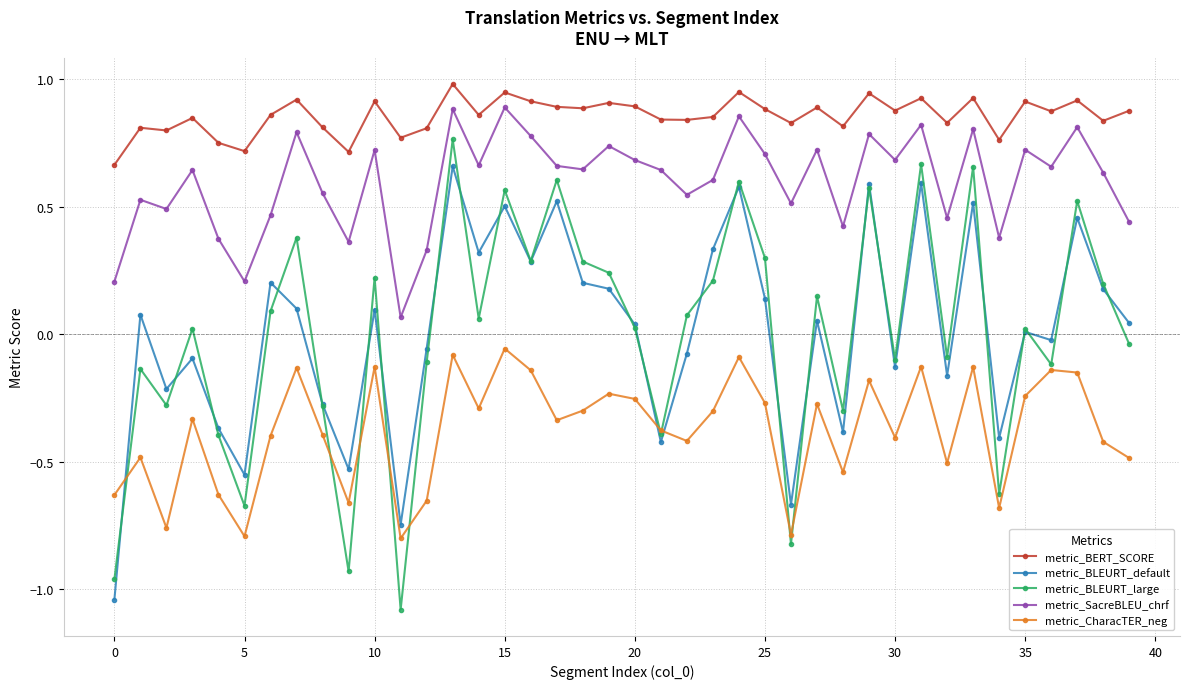

Which series has the widest spread of values?

metric_BLEURT_large